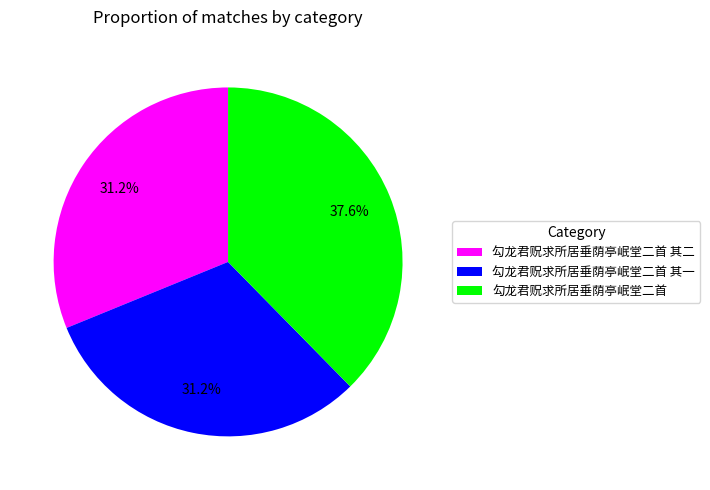

What percentage is the 勾龙君贶求所居垂荫亭岷堂二首 slice, to the nearest percent?

38%